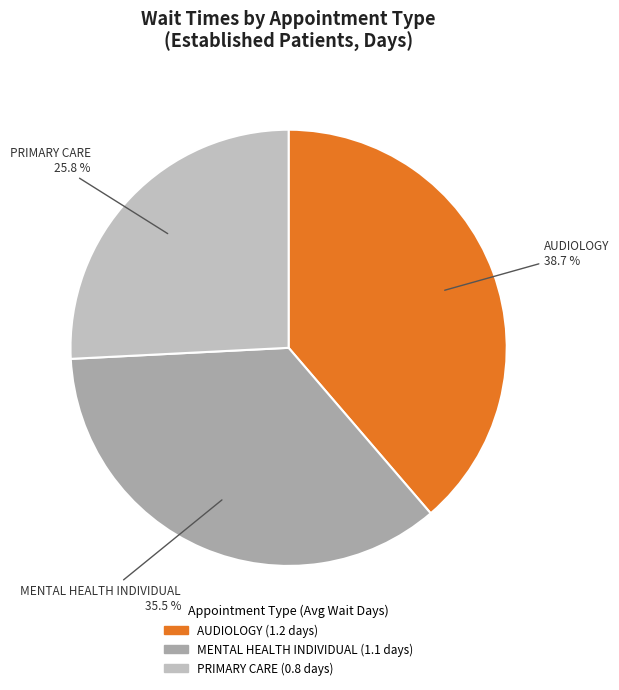

To the nearest percent, what is the combined percentage of PRIMARY CARE and MENTAL HEALTH INDIVIDUAL?

61%